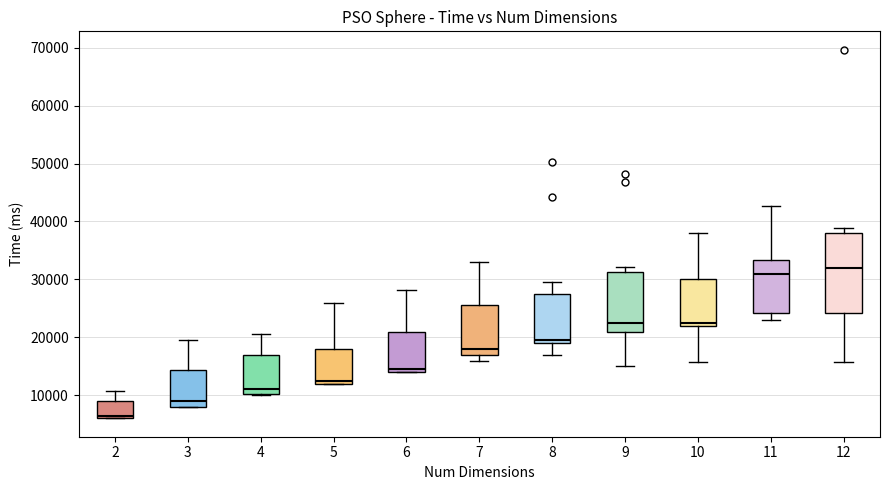

Where does the median line of the box at x = 7 sit on the y-axis? The values are not printed on the chart, so give them approximately, as read against the axis.

18000